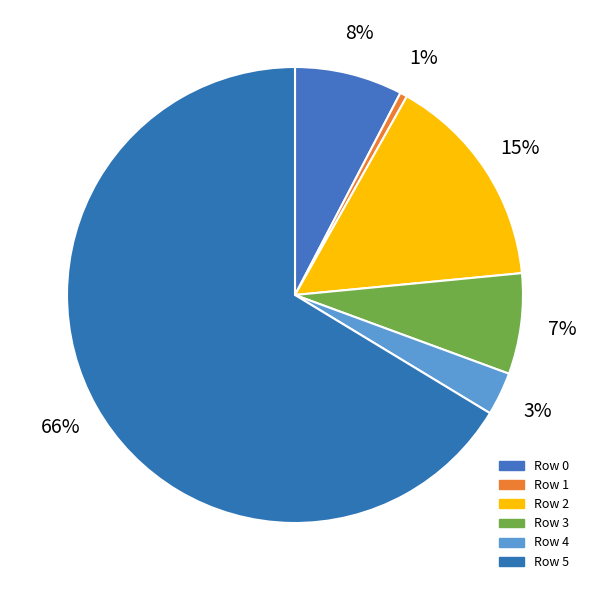

Is 3 the majority of the pie?

No